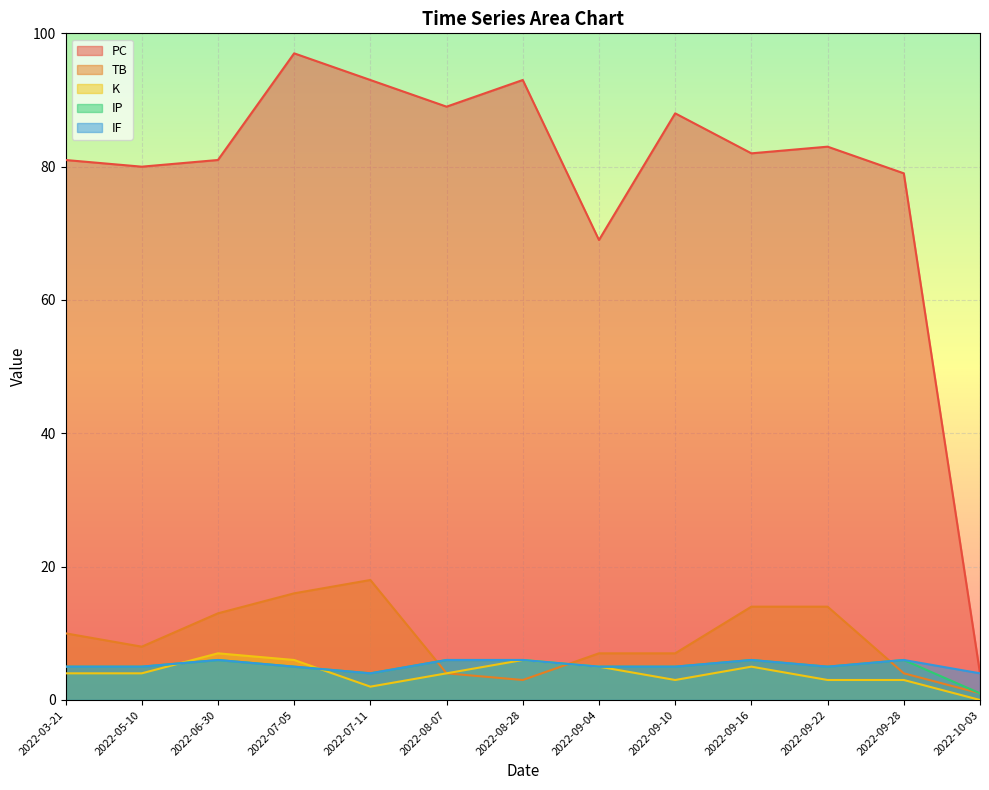

Which series has the largest total across all categories?

PC